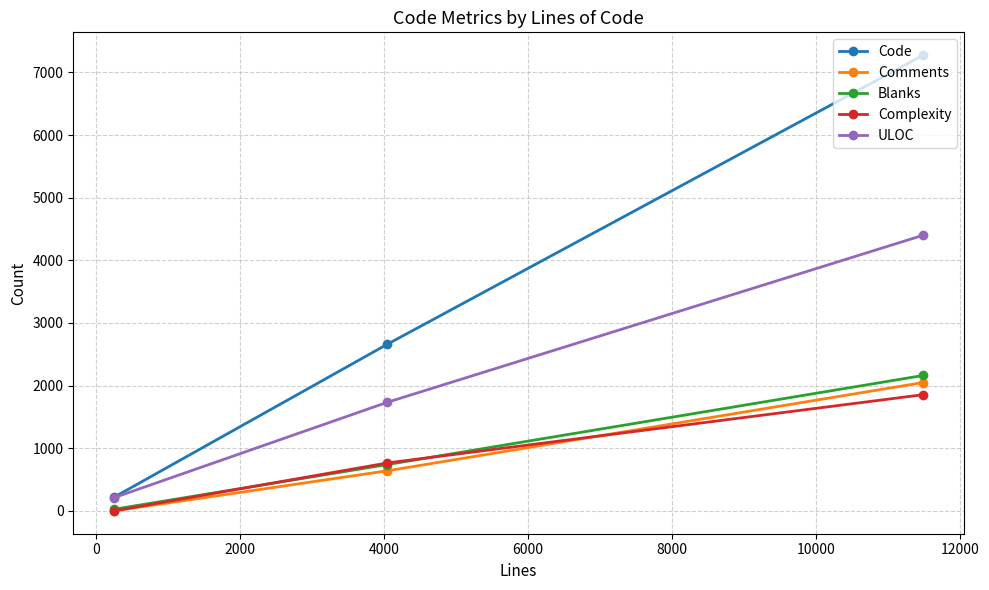

What is the maximum value for ULOC?

4402